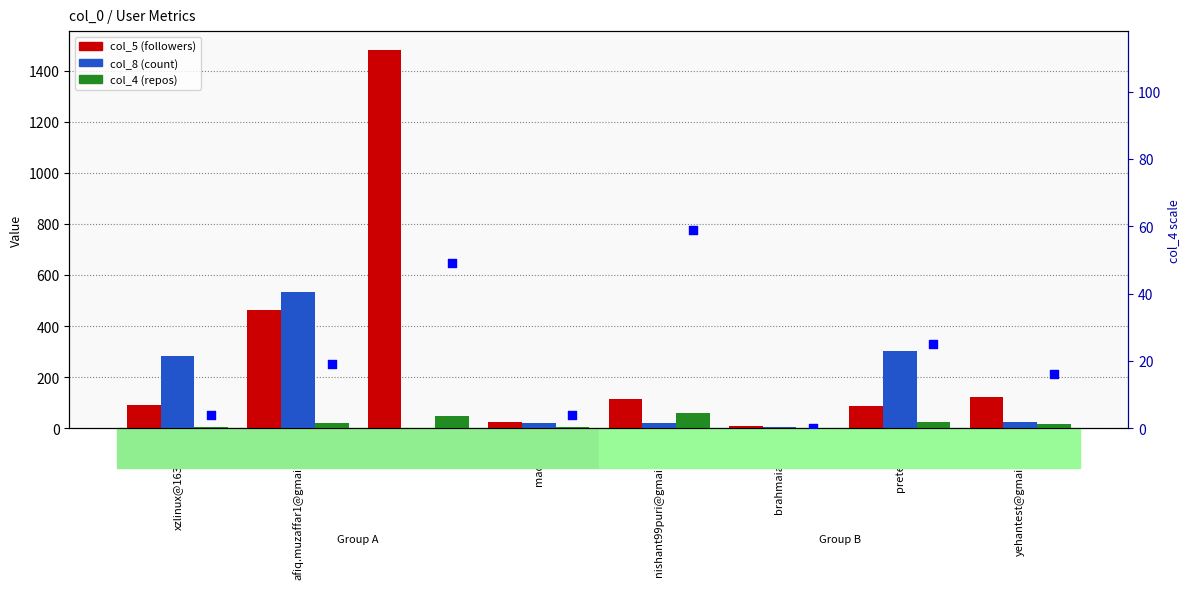

What is the total value across all series at snkd?

1580